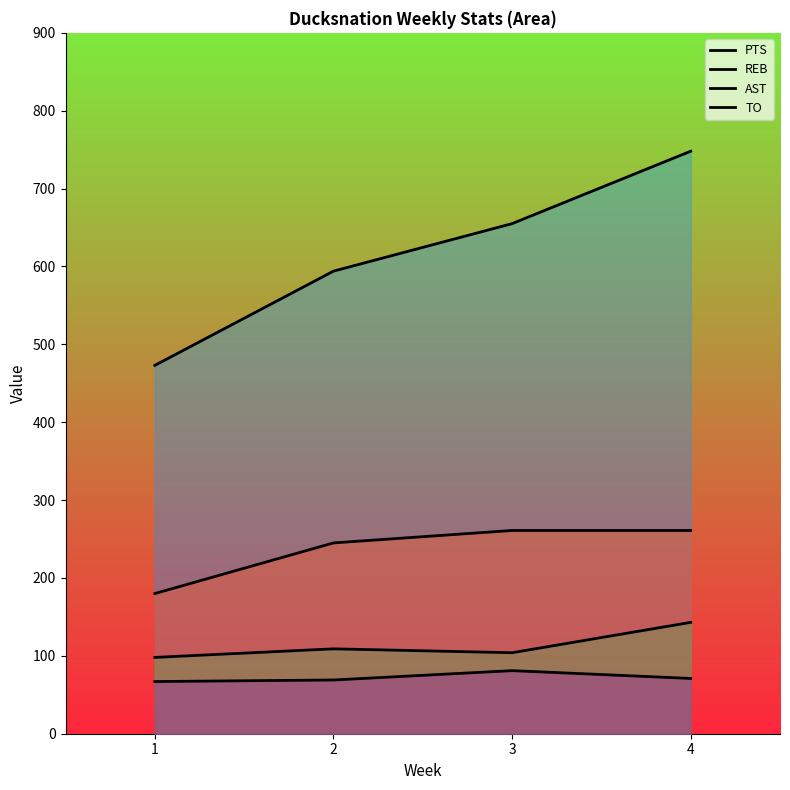

How many data points in PTS are less than 655?

2